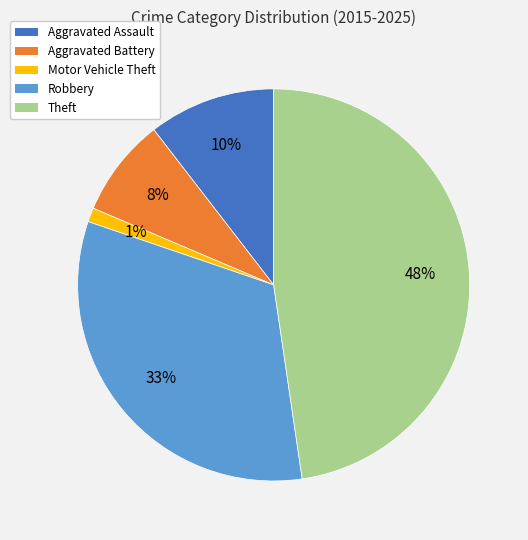

To the nearest percent, what is the difference between the largest and smallest slice percentages?

47%